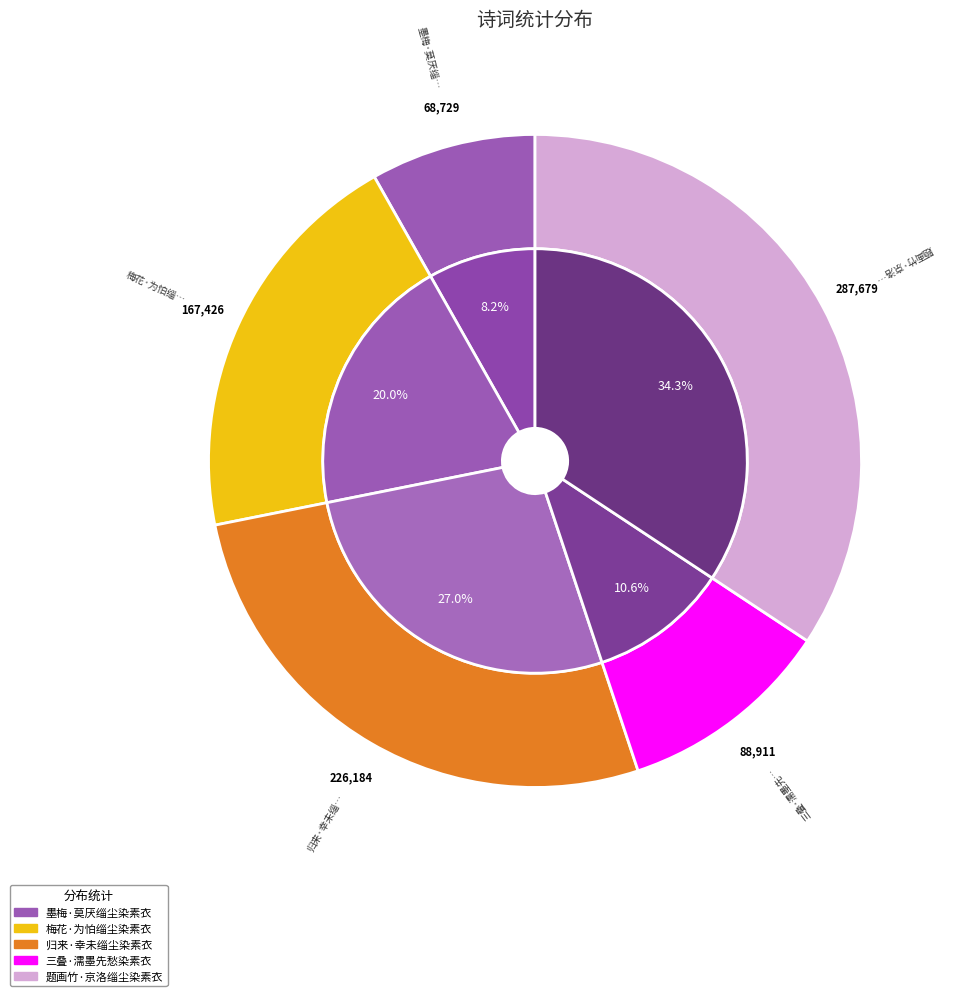

What is the change in value from 梅花·为怕缁尘染素衣 to 三叠·濡墨先愁染素衣?

-78515